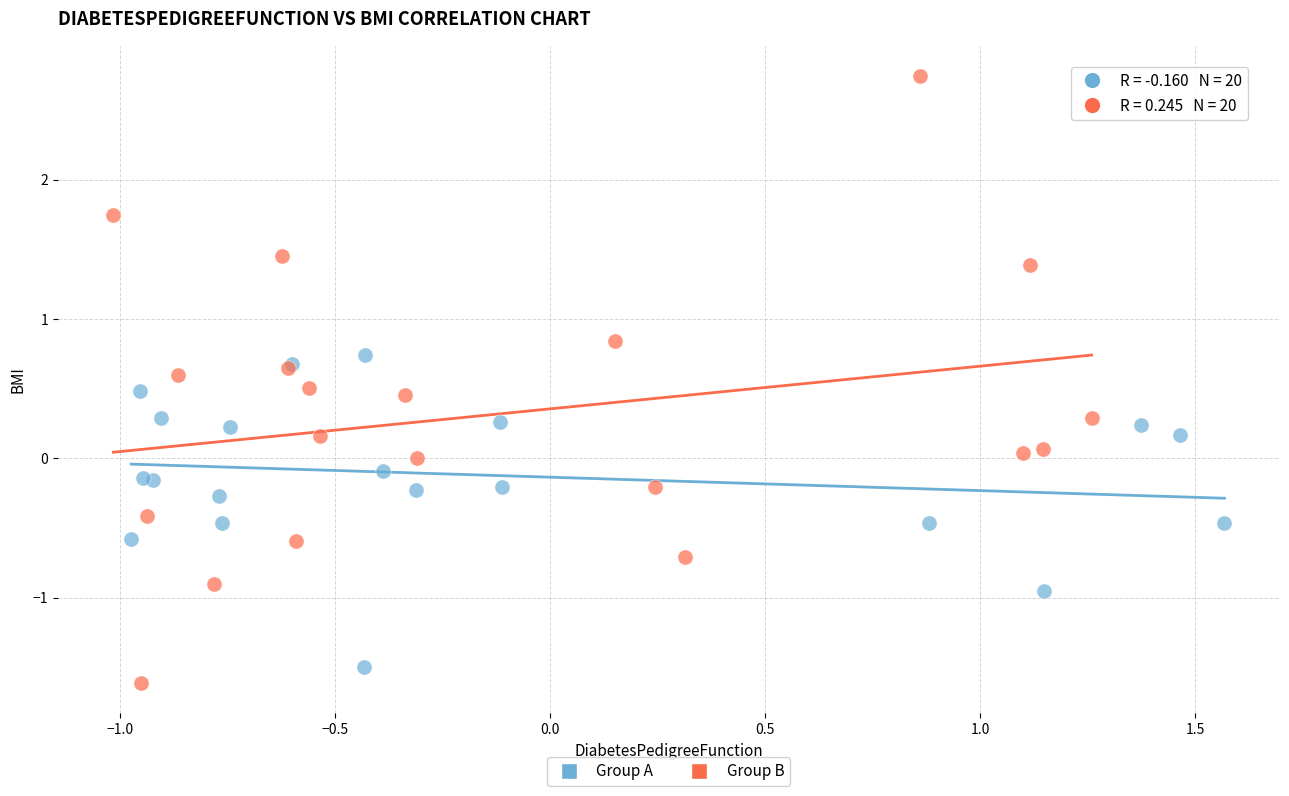

Which series reaches the maximum Y coordinate?

Group B